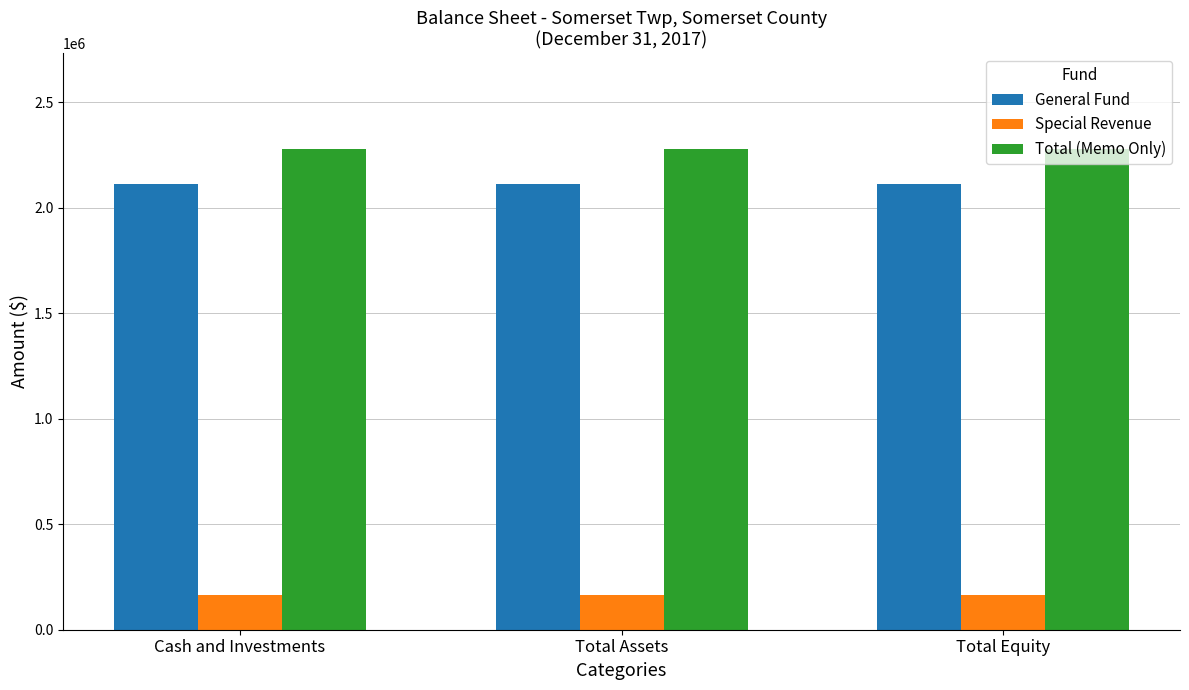

Which series has the largest total across all categories?

Total (Memo Only)